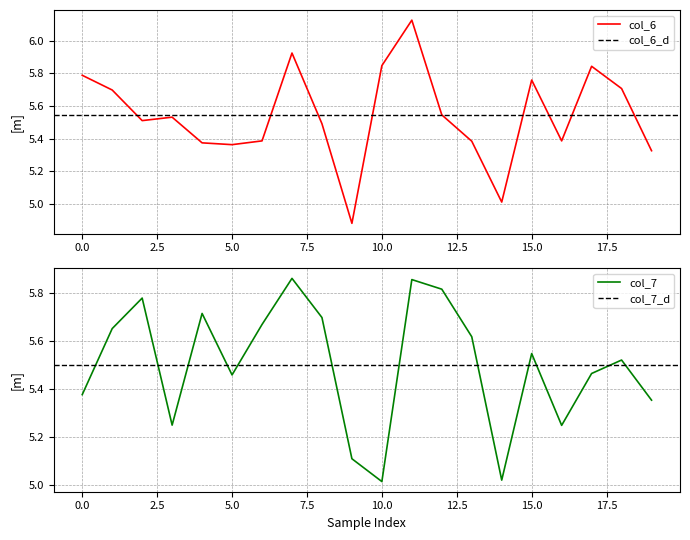

How many interior local peaks does the col_6 series have?

5